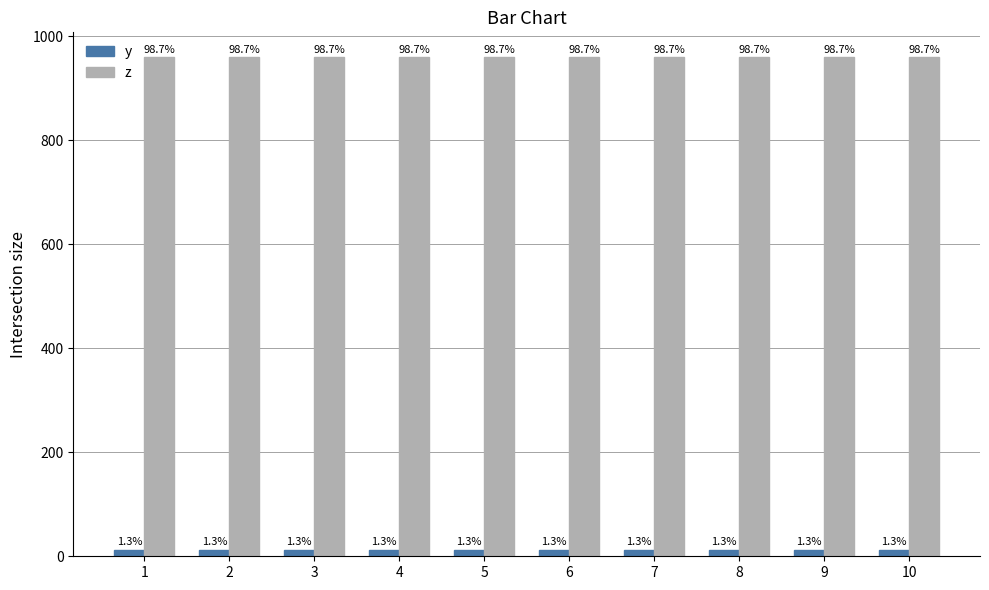

How many groups of bars are there?

10